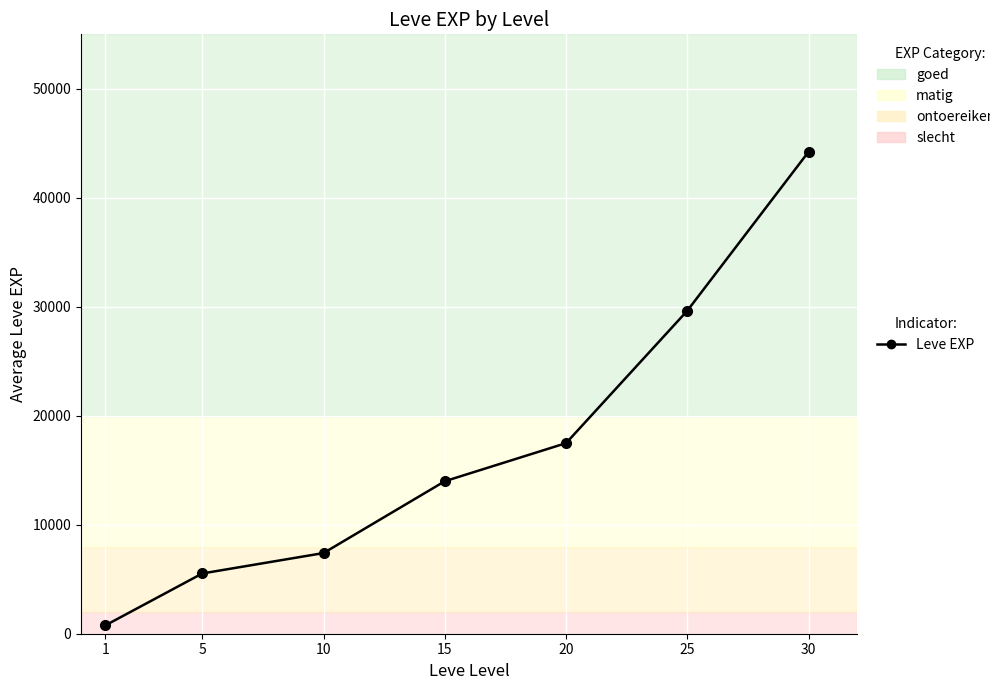

The value at 25 is 39360. True or false?

False